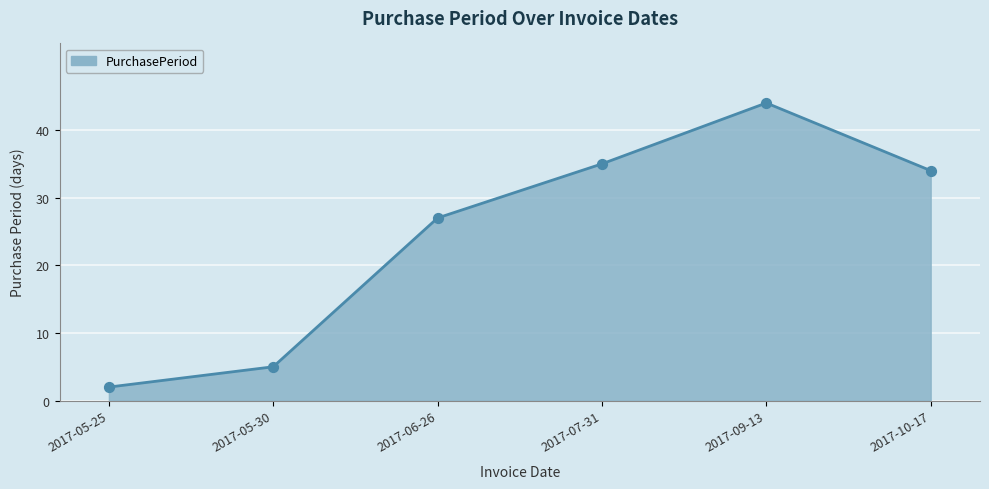

What is the ratio of the value at 2017-07-31 to the value at 2017-09-13?

0.8